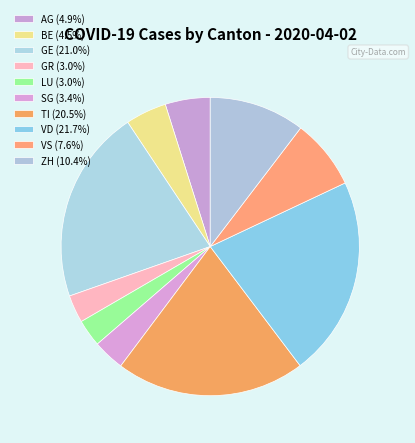

How many slices are in this pie chart?

10